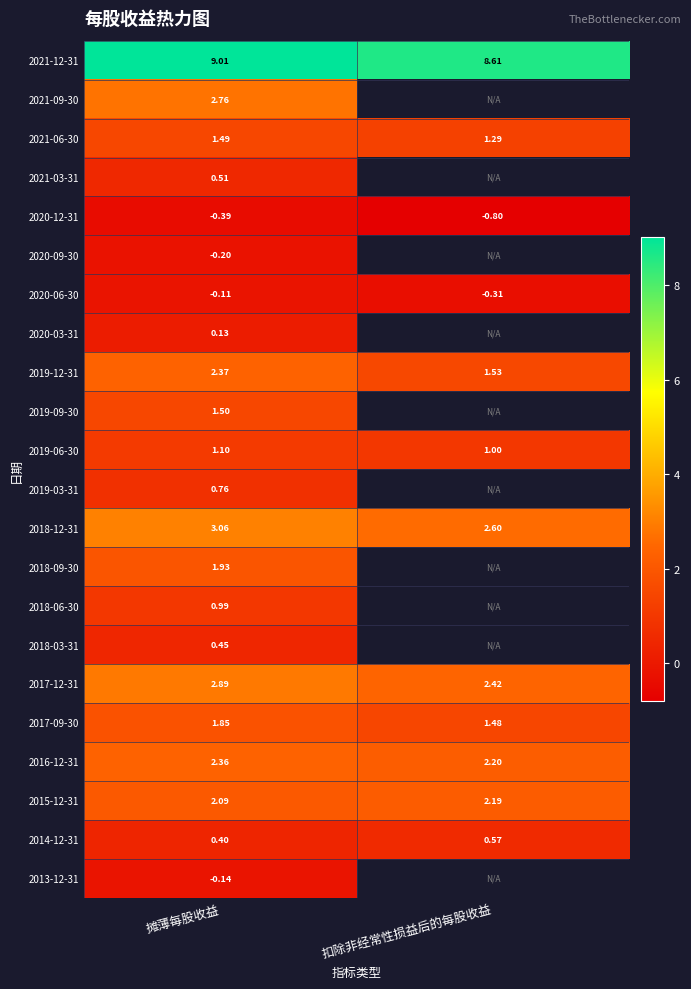

At which label is 2021-12-31 closest to 8?

扣除非经常性损益后的每股收益